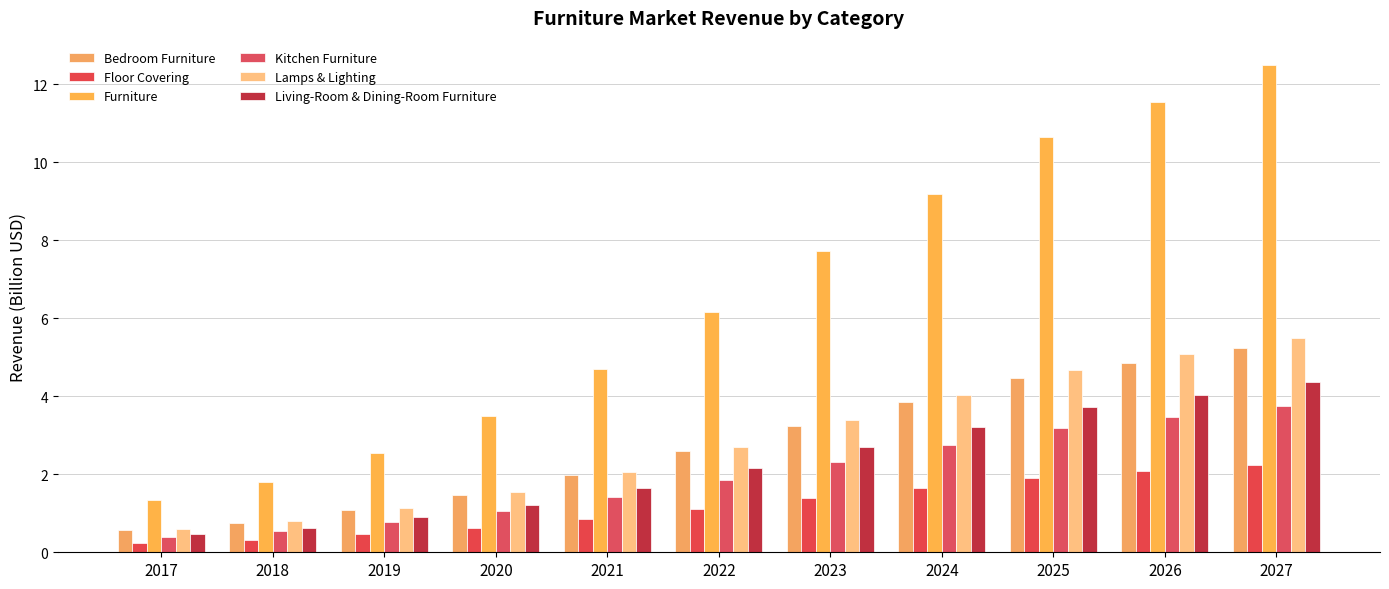

What is the highest value of the Kitchen Furniture series?

3.7